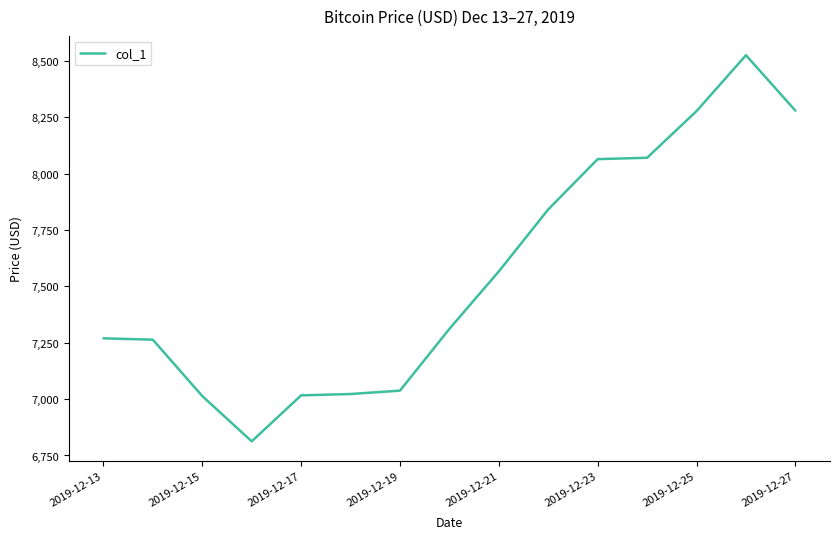

What is the greatest value displayed?

8525.7